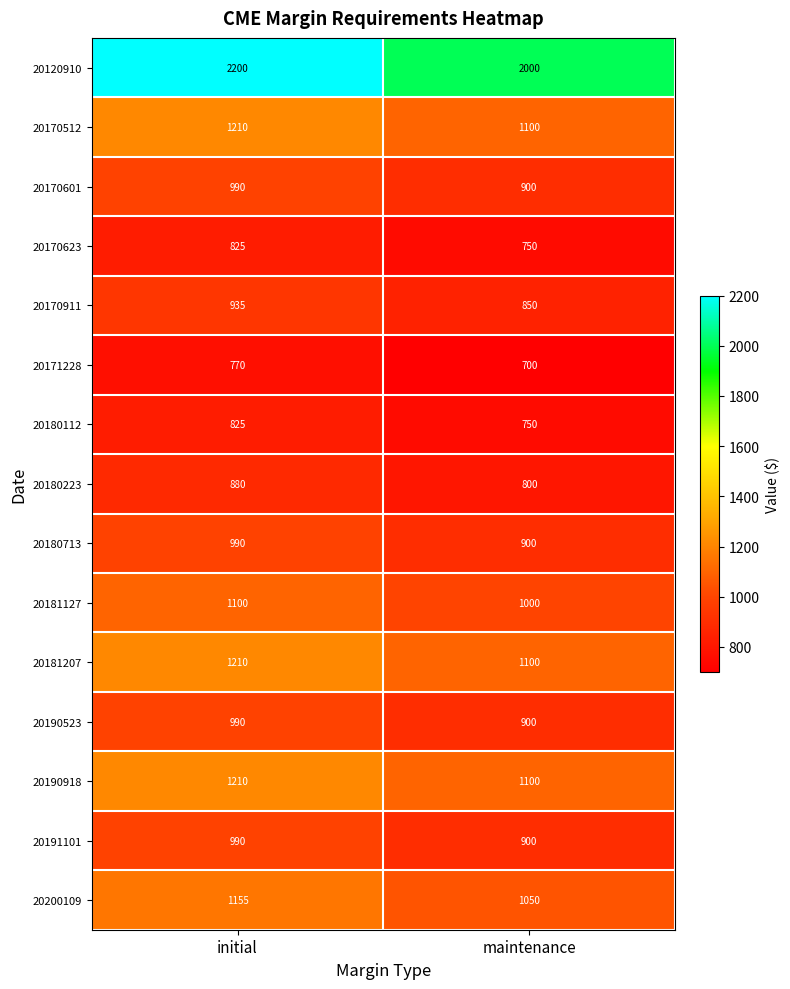

At which label does 20181207 reach its peak?

initial